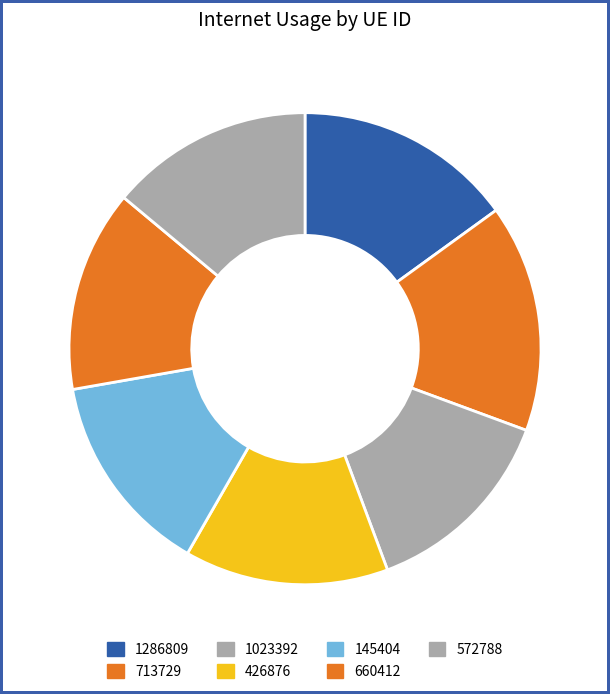

The 1286809 slice represents 15% of the pie. True or false?

True